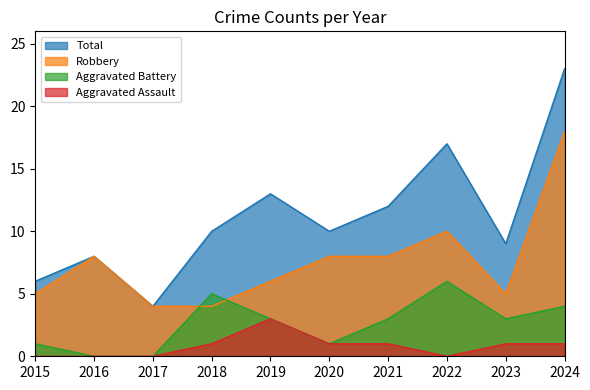

How many lines are shown in the chart?

4